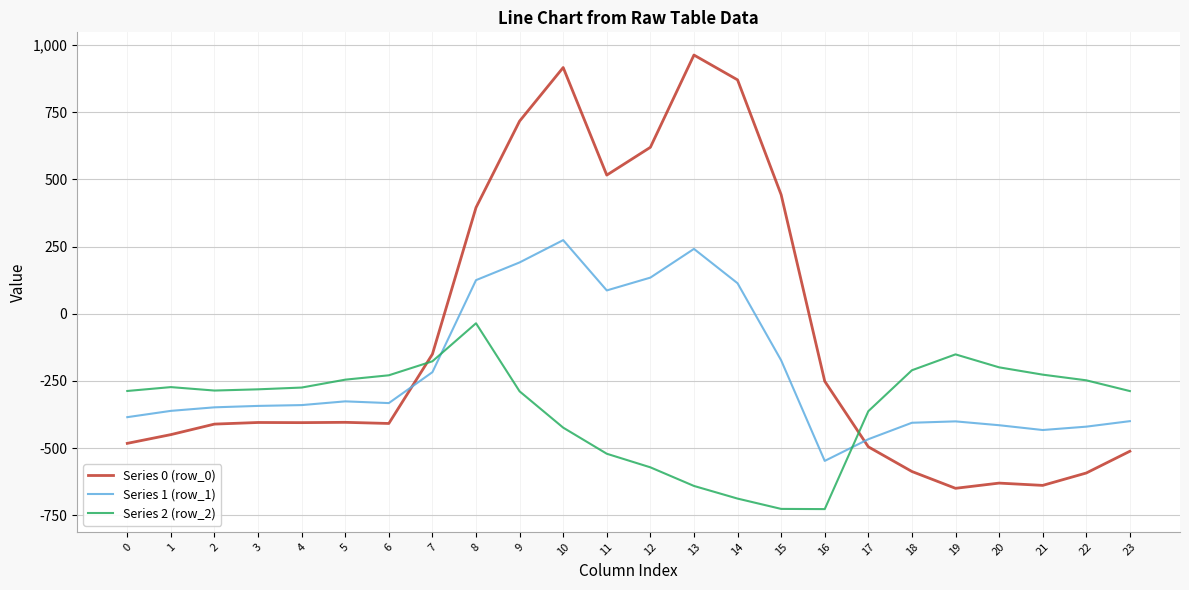

Is it true that Series 2 (row_2) equals -199.2 at 20?

True